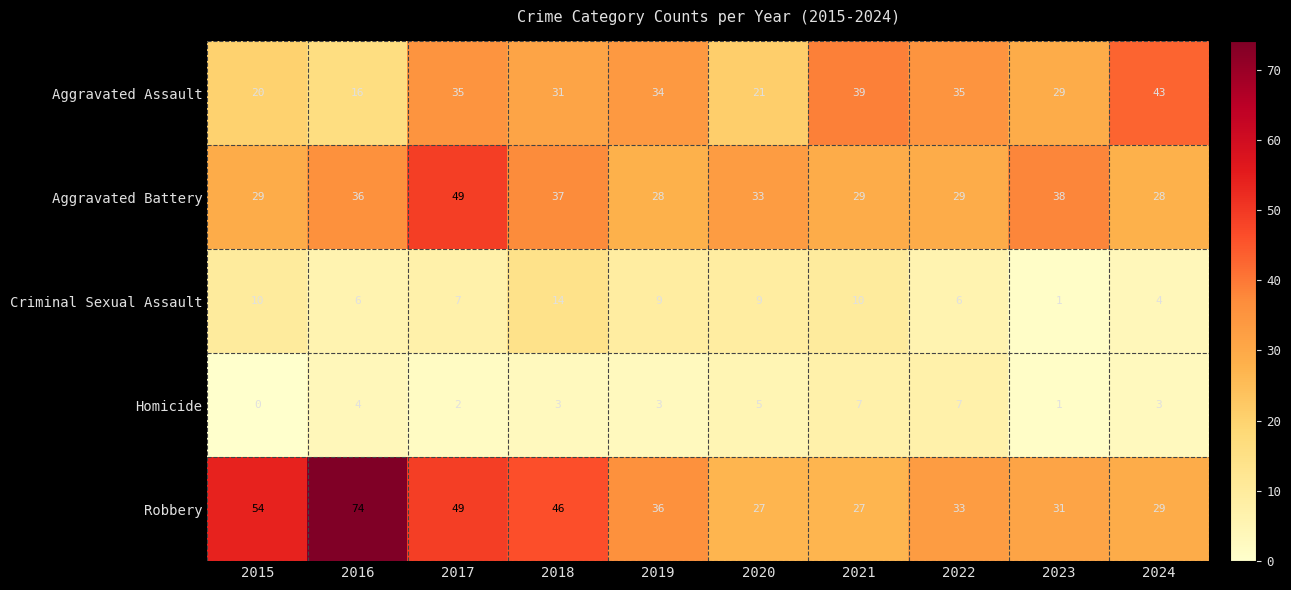

Which category has the highest value in the Criminal Sexual Assault series?

2018